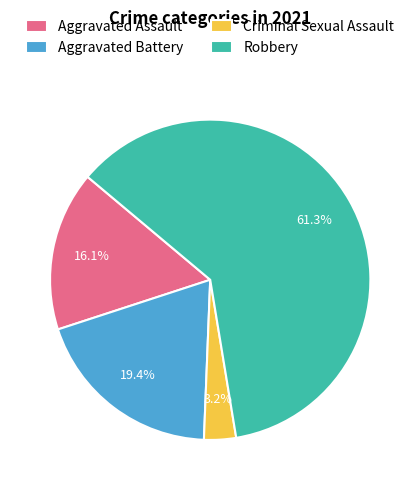

How many slices are in this pie chart?

4